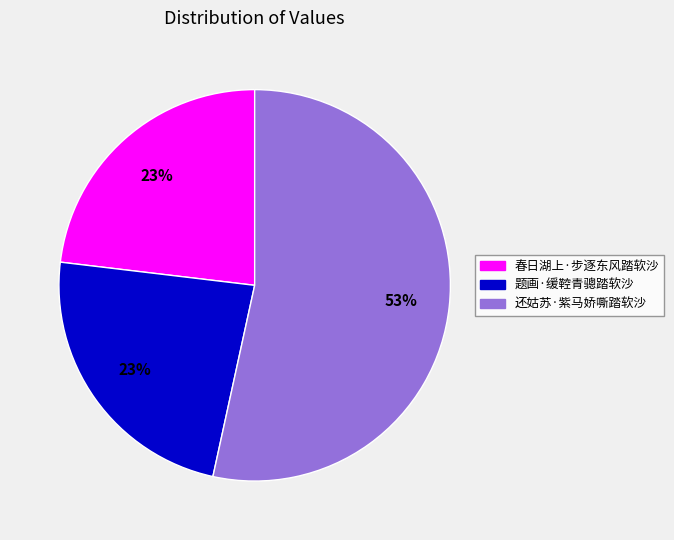

What is the majority slice?

还姑苏·紫马娇嘶踏软沙